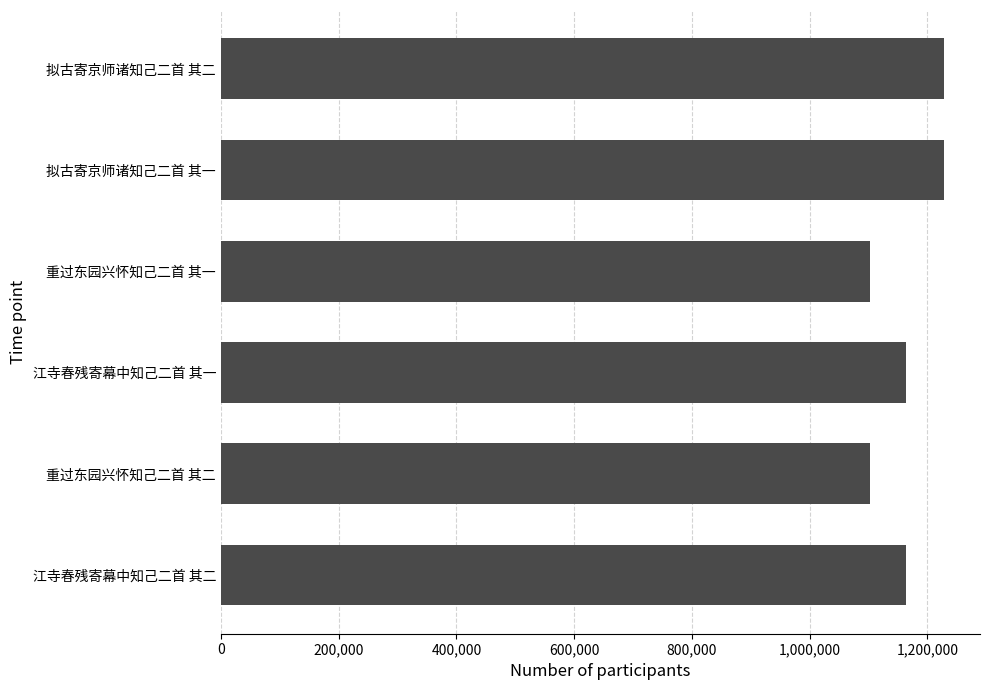

What is the smallest value displayed?

1103116